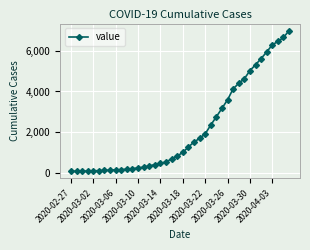

What is the value of the 16th point from the left?

398